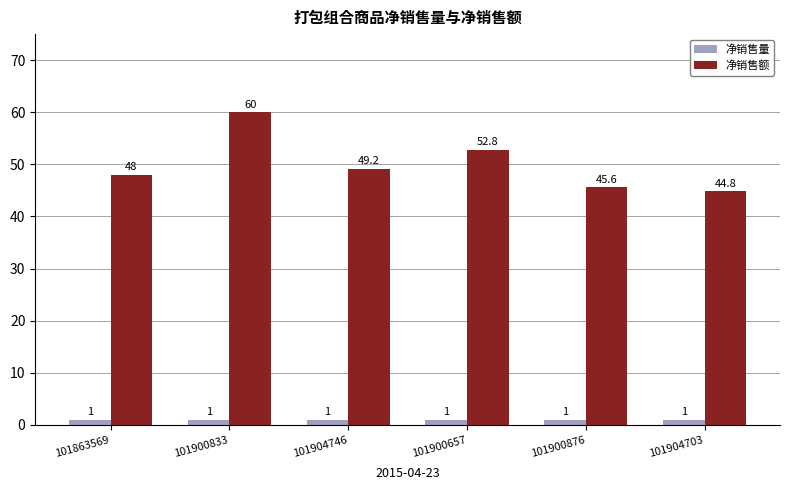

What are all the series names shown in the legend?

净销售量, 净销售额